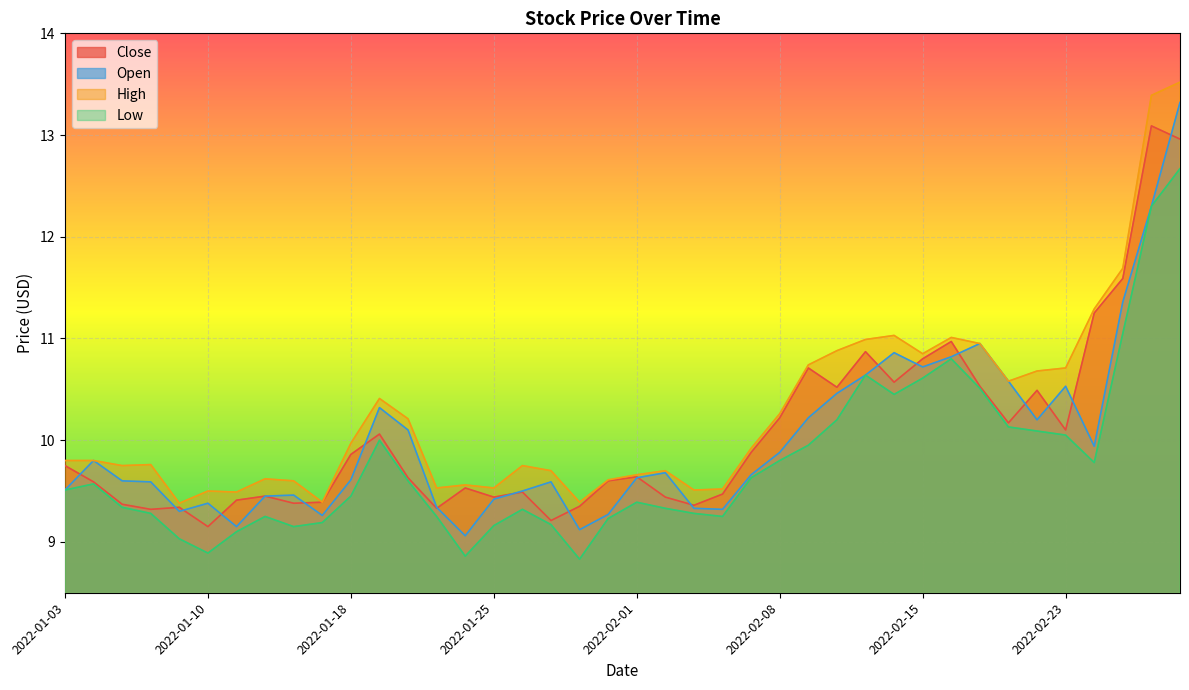

What is the value of the Close point at the 16th from the left?

9.4